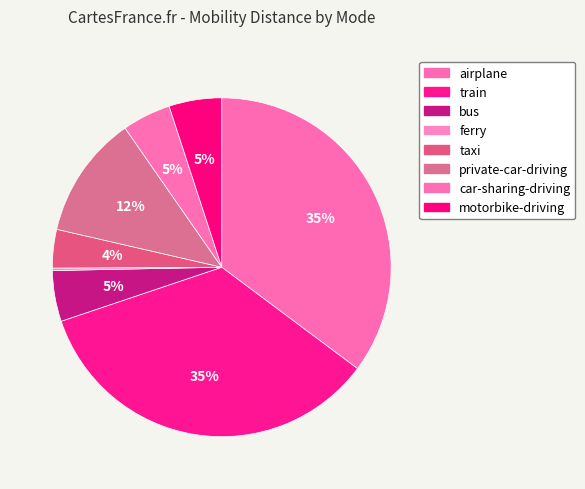

To the nearest percent, what is the average slice percentage?

12%